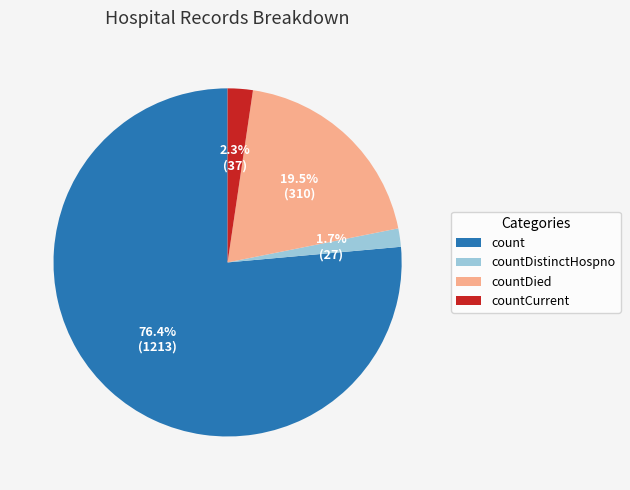

Is countDistinctHospno the majority of the pie?

No